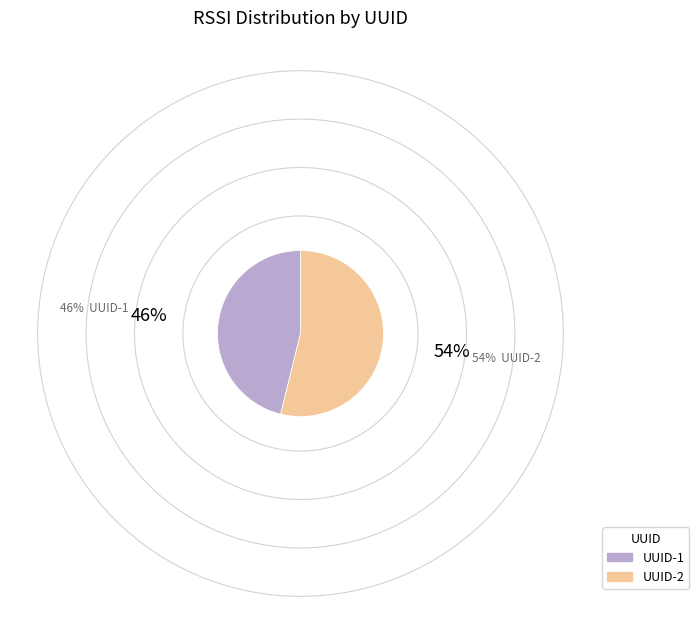

Does any single category account for the majority?

Yes